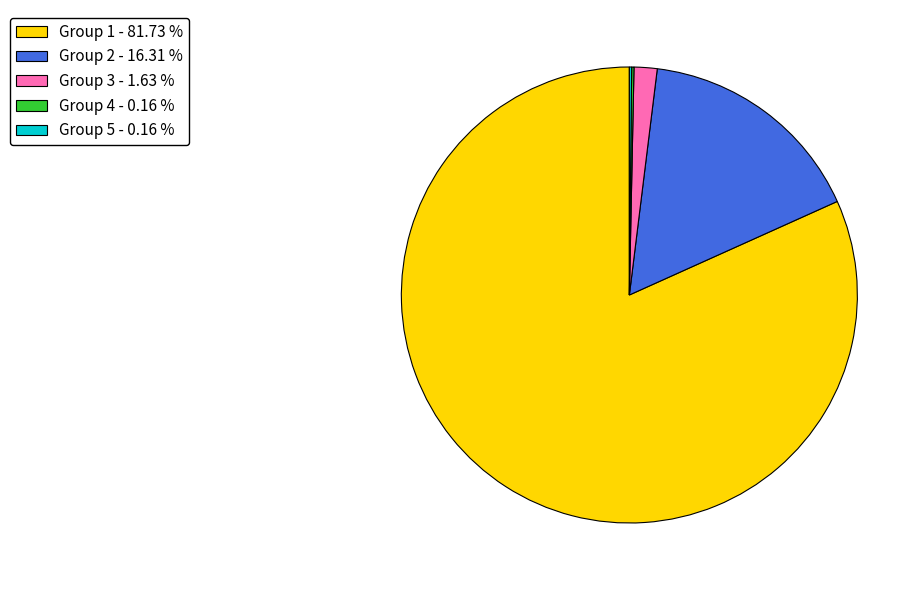

Which has a higher value, Group 2 - 16.31 % or Group 3 - 1.63 %?

Group 2 - 16.31 %